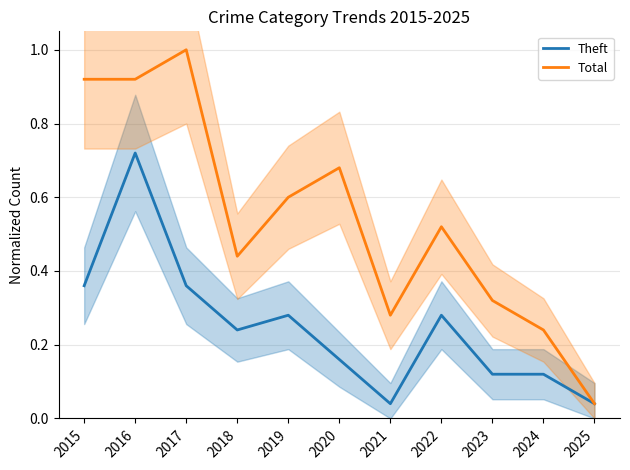

In Theft, how many points are lower than both neighbors (excluding endpoints)?

2